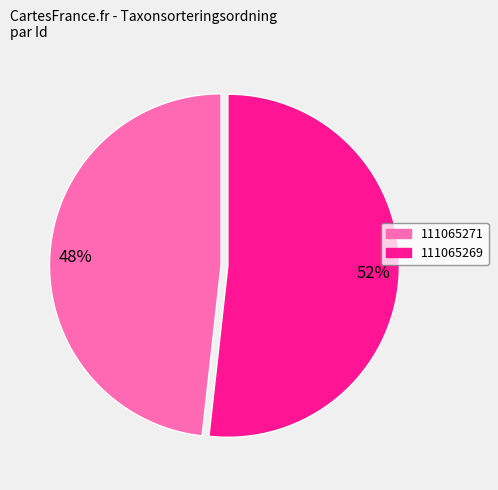

Is the sum of 111065269 and 111065271 greater than half?

Yes